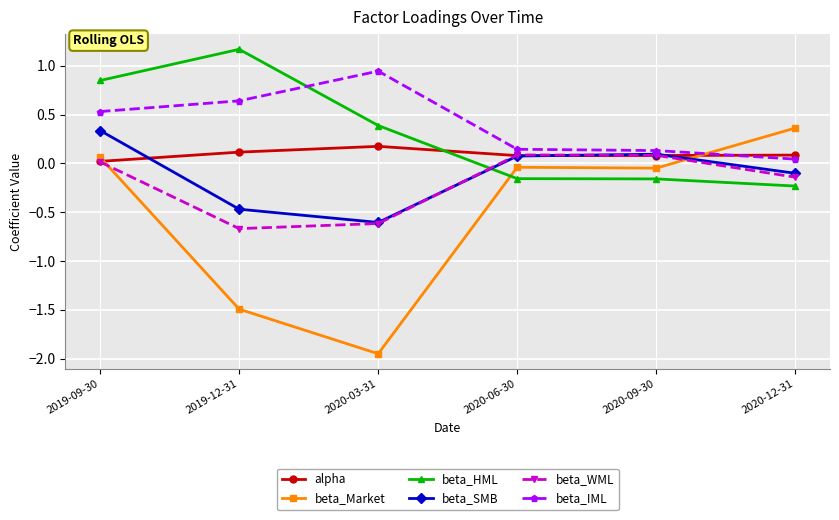

True or false: beta_IML and beta_SMB cross at least once.

False